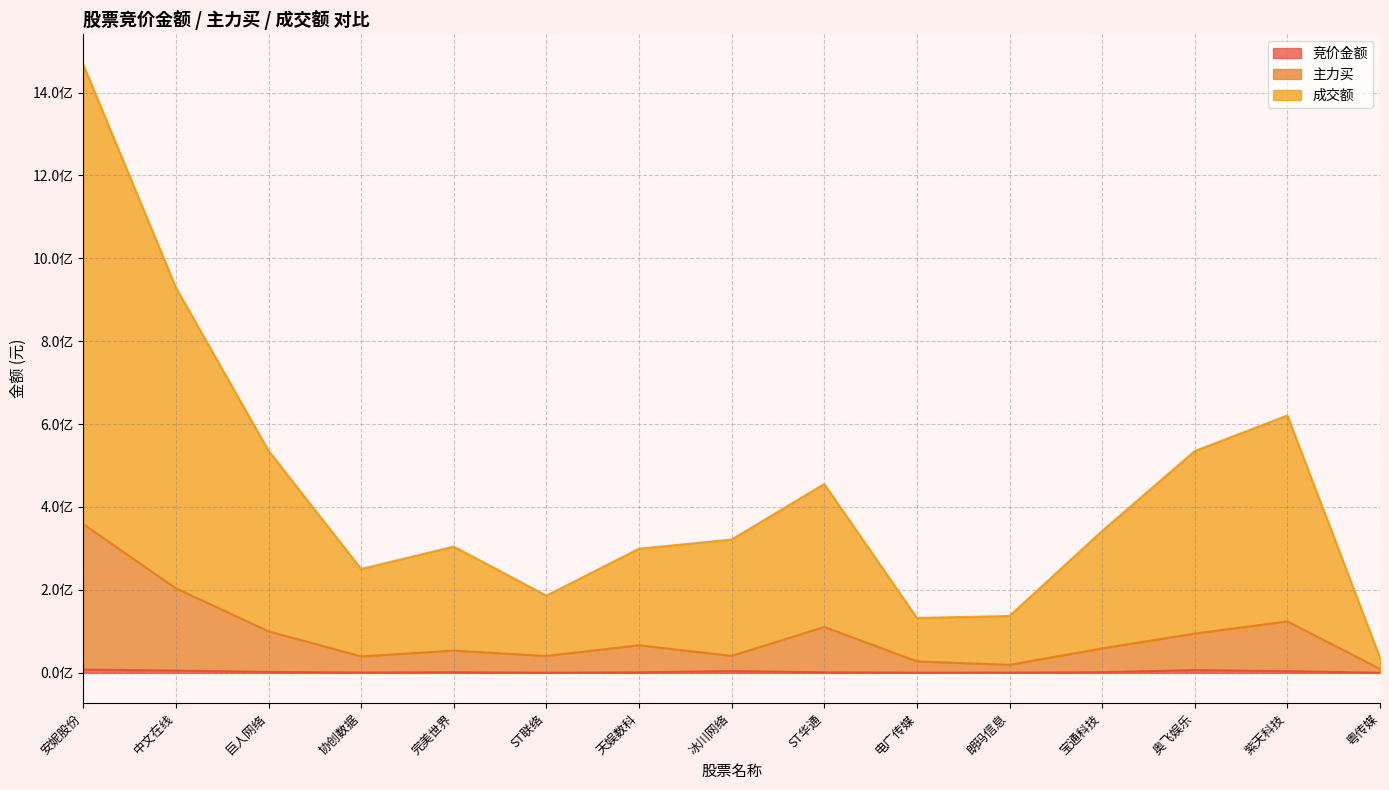

Reading left to right, transcribe all the data shown in this chart.

竞价金额: 安妮股份=7589355	中文在线=5404650	巨人网络=1971594	协创数据=546612	完美世界=1400390	ST联络=11398	天娱数科=983650	冰川网络=4209903	ST华通=1037330	电广传媒=227953	朗玛信息=312624	宝通科技=1357590	奥飞娱乐=6514321	紫天科技=3896550	粤传媒=91000
主力买: 安妮股份=358487593	中文在线=203788705	巨人网络=100067407	协创数据=39538013	完美世界=53508850	ST联络=40506909	天娱数科=66455913	冰川网络=40808666	ST华通=110714486	电广传媒=27575937	朗玛信息=19130133	宝通科技=58901139	奥飞娱乐=94516164	紫天科技=124013065	粤传媒=9289104
成交额: 安妮股份=1467190610	中文在线=929485553	巨人网络=535697083	协创数据=250406336	完美世界=304414502	ST联络=186093499	天娱数科=299344291	冰川网络=321448940	ST华通=455319714	电广传媒=132293857	朗玛信息=136955995	宝通科技=342158261	奥飞娱乐=534866733	紫天科技=620804548	粤传媒=36316114